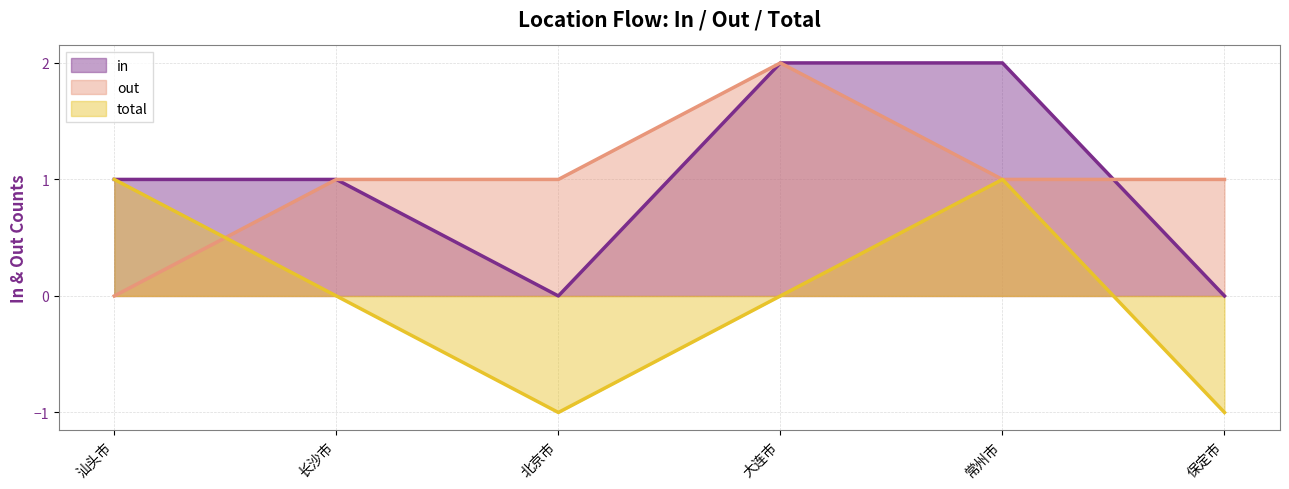

Which series has the widest spread of values?

in